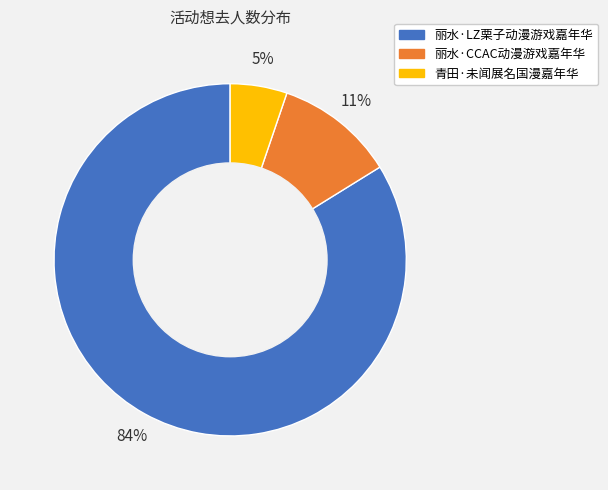

Which category accounts for the majority?

丽水·LZ栗子动漫游戏嘉年华